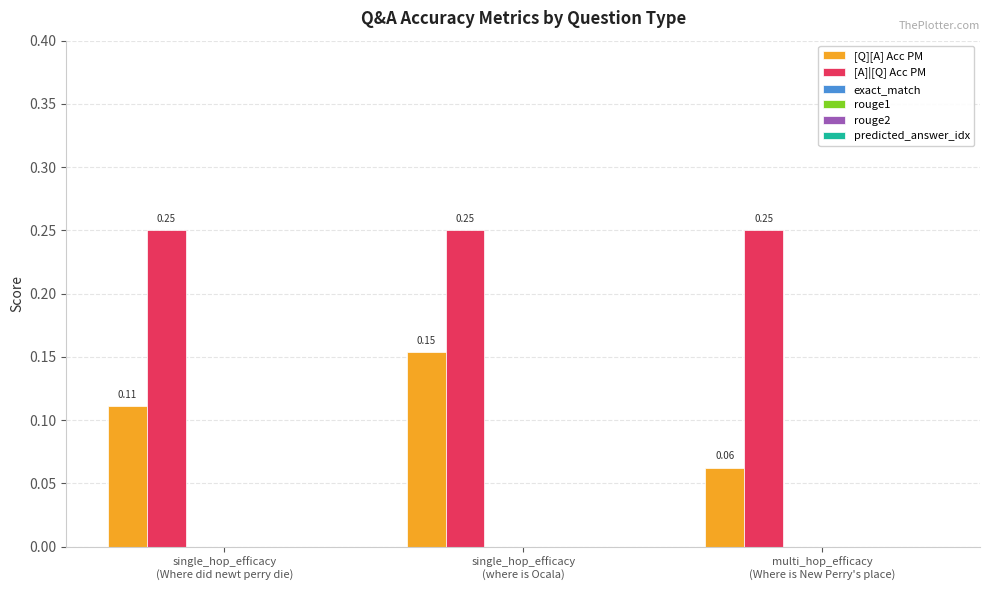

List the series in order of their overall mean, highest first.

[A]|[Q] Acc PM, [Q][A] Acc PM